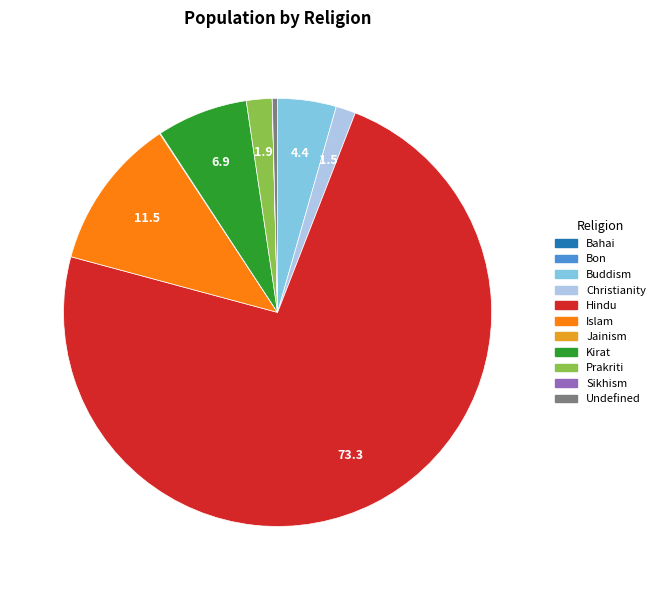

Do Buddism and Hindu together represent more than half of the pie?

Yes